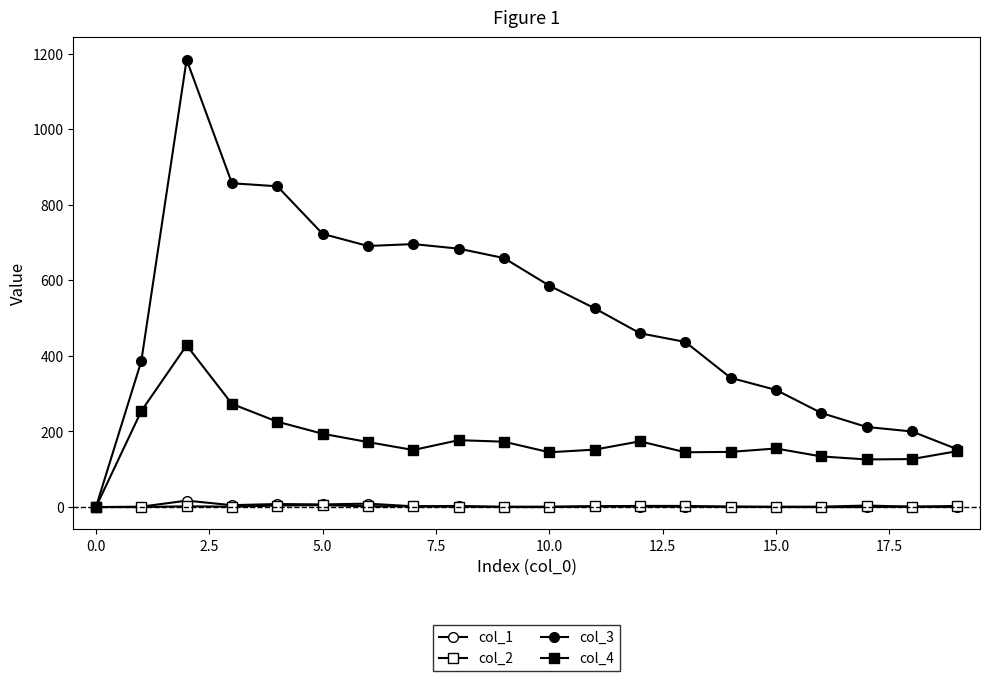

How many lines are shown in the chart?

4